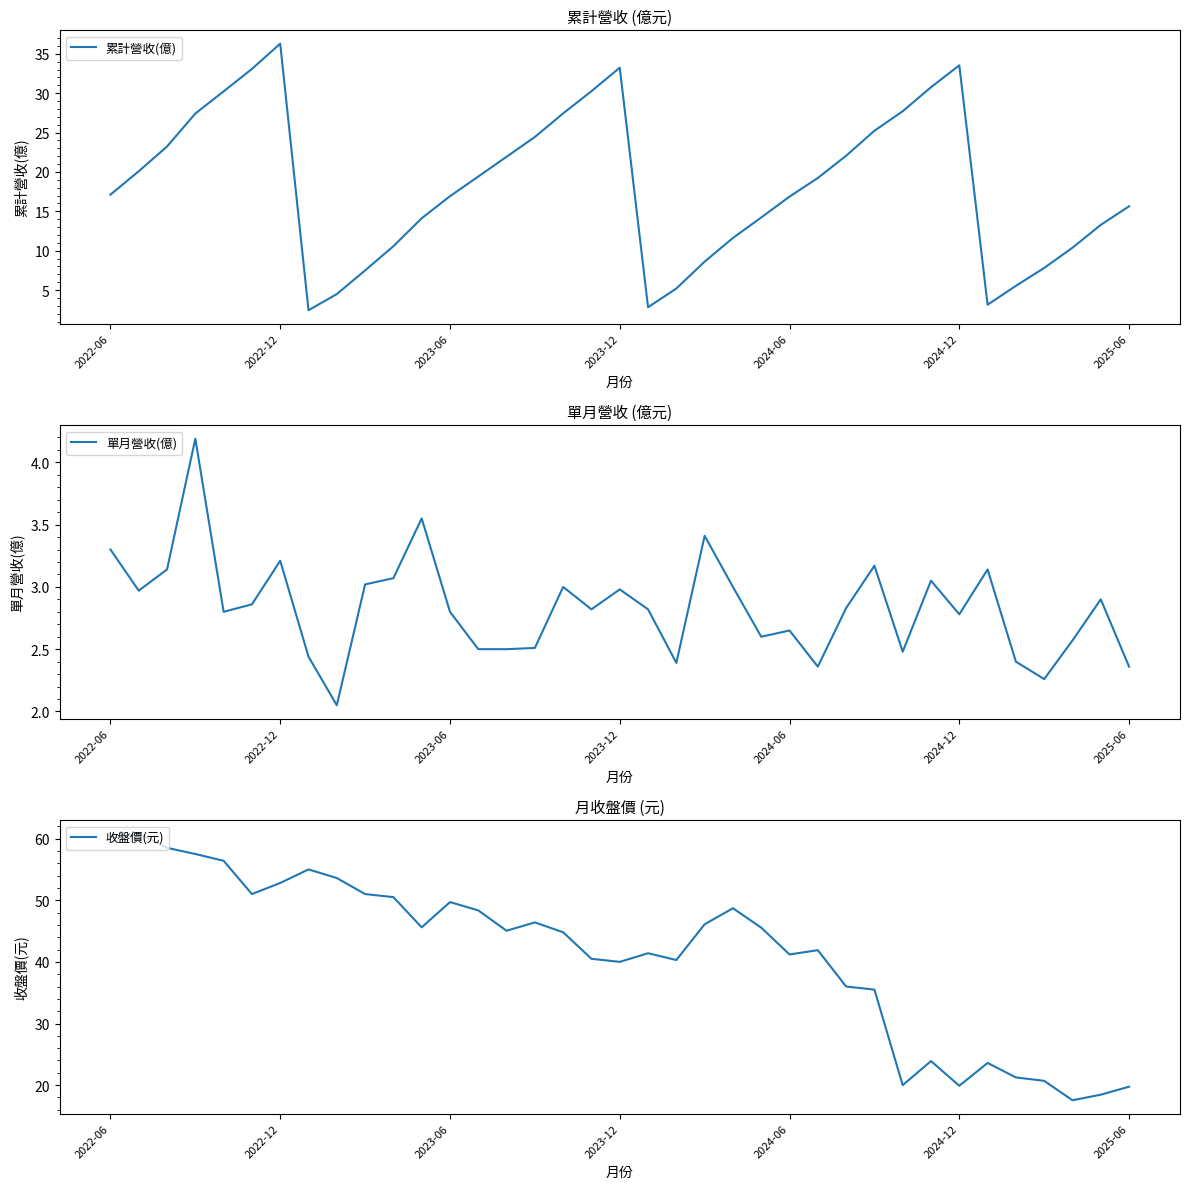

Which series ends up on top after the final intersection of 收盤價(元) and 累計營收(億)?

收盤價(元)